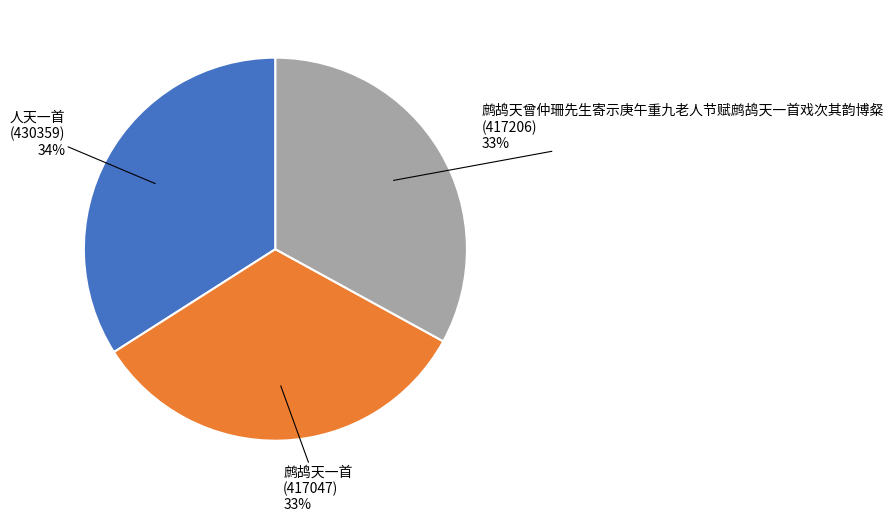

Does any single category account for the majority?

No